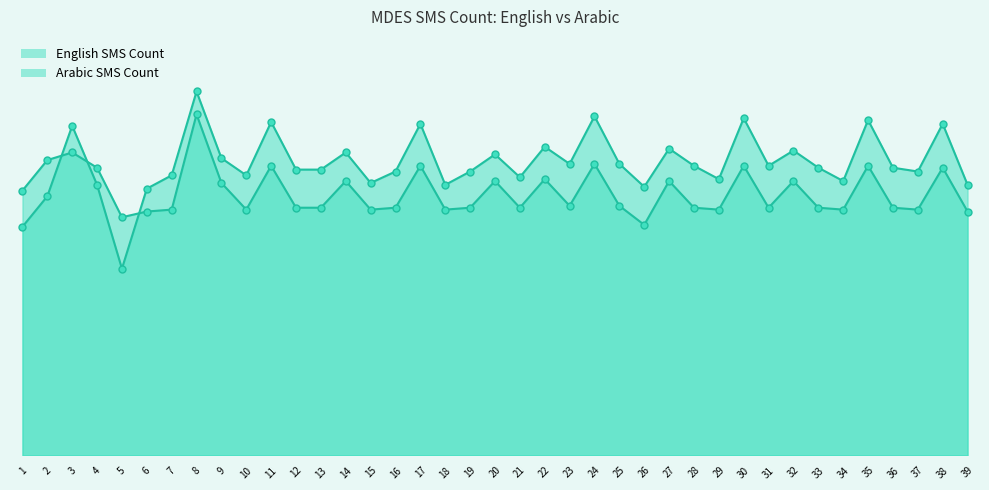

How many values in the English SMS Count series are below 130?

11